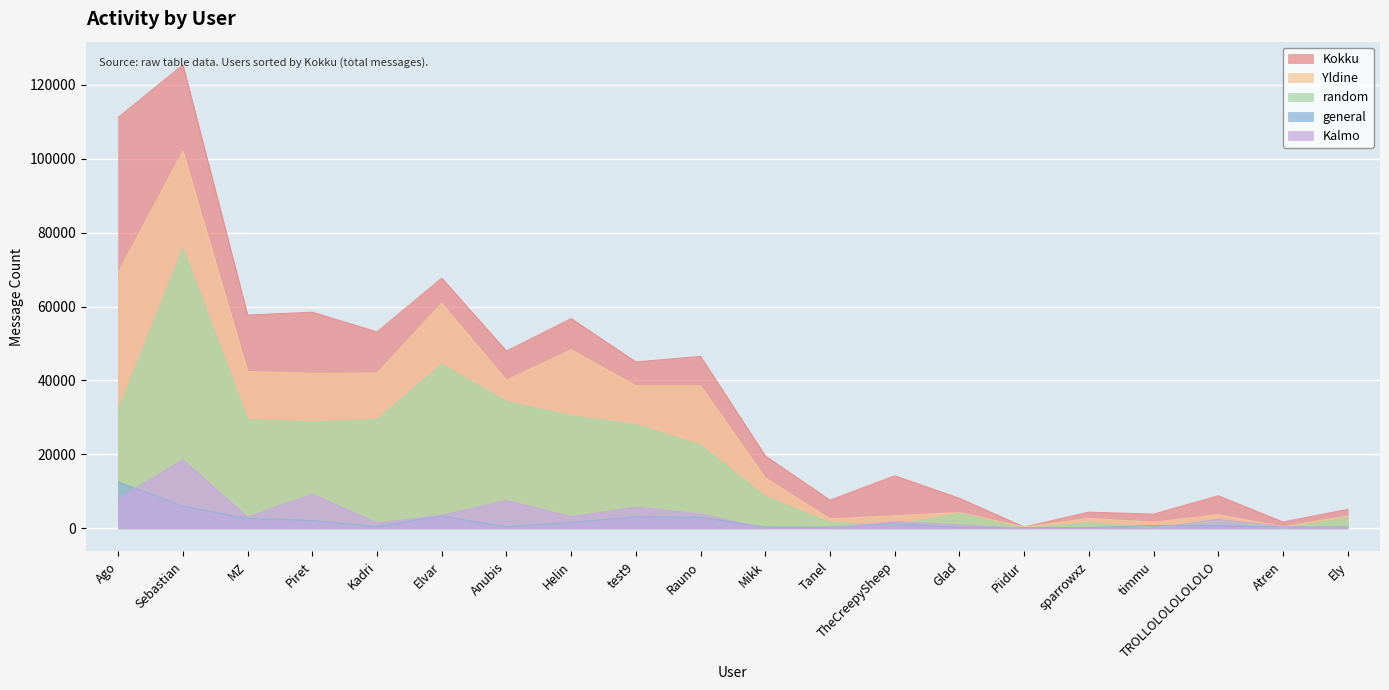

What is the sum of the random values at Tanel and Kadri?

31031